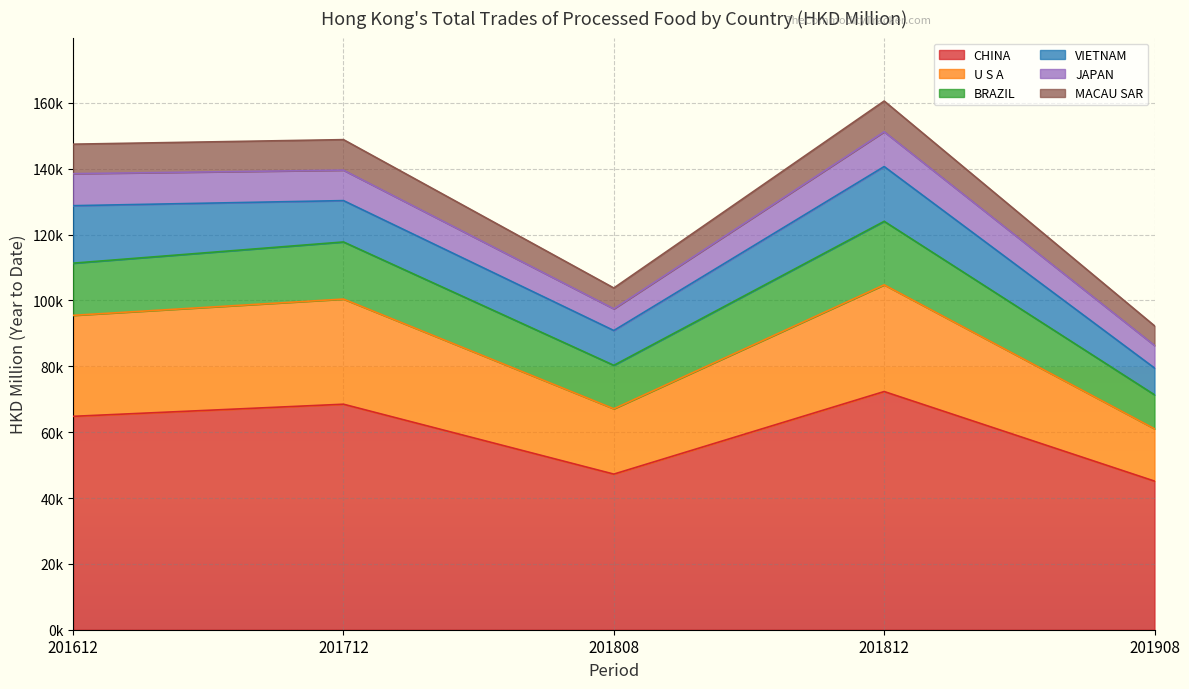

At which category does U S A reach its first local peak?

201712